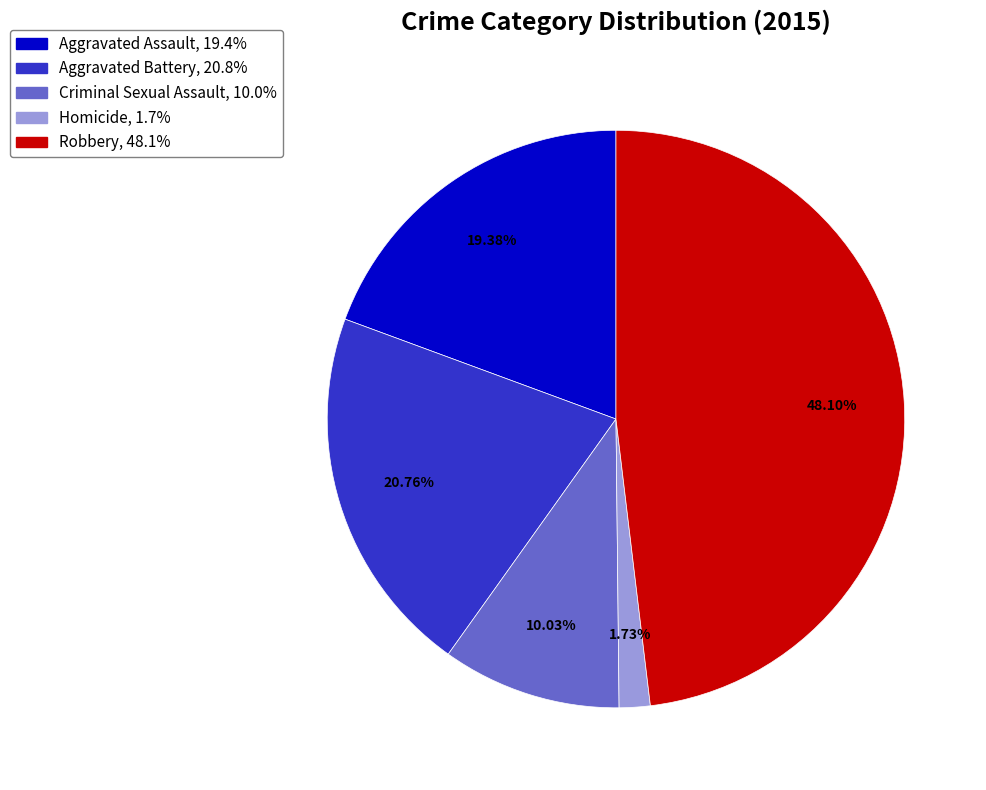

Does Aggravated Battery account for over 50% of the chart?

No